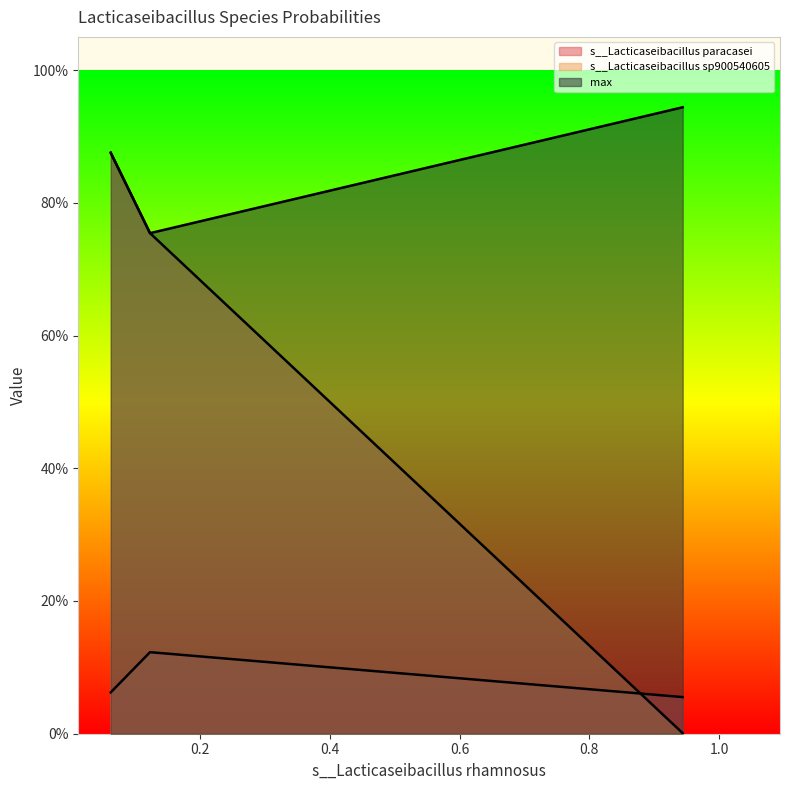

How many categories are shown in the chart?

3